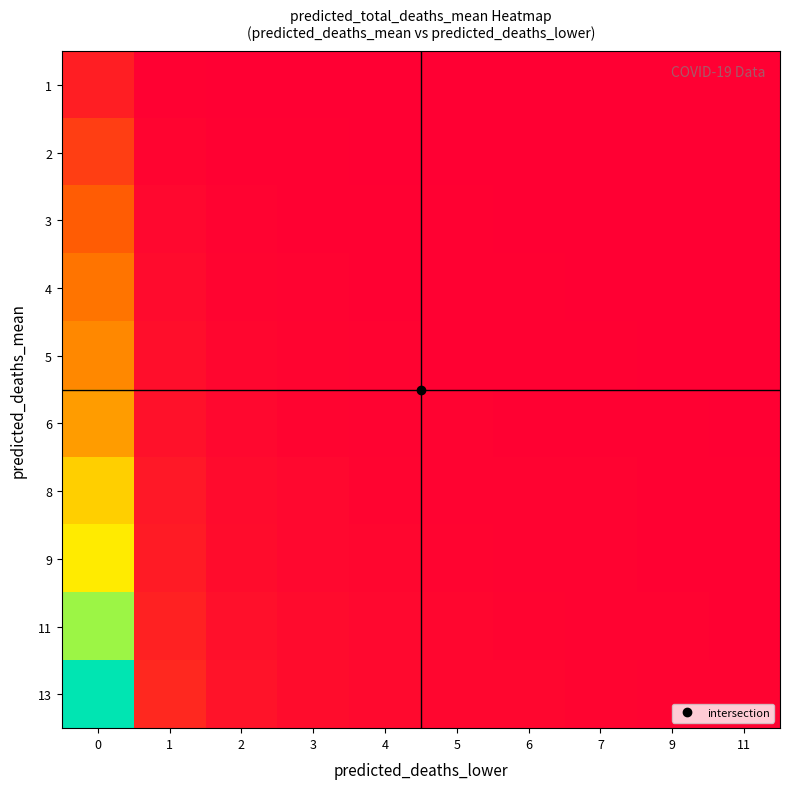

How many categories are shown in the chart?

10